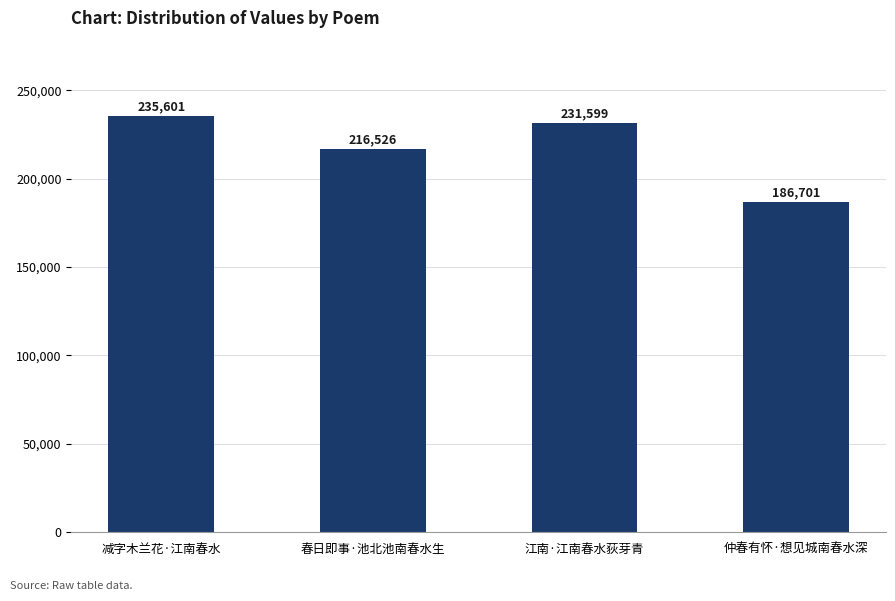

Is it true that the value at 减字木兰花·江南春水 is 235601?

True